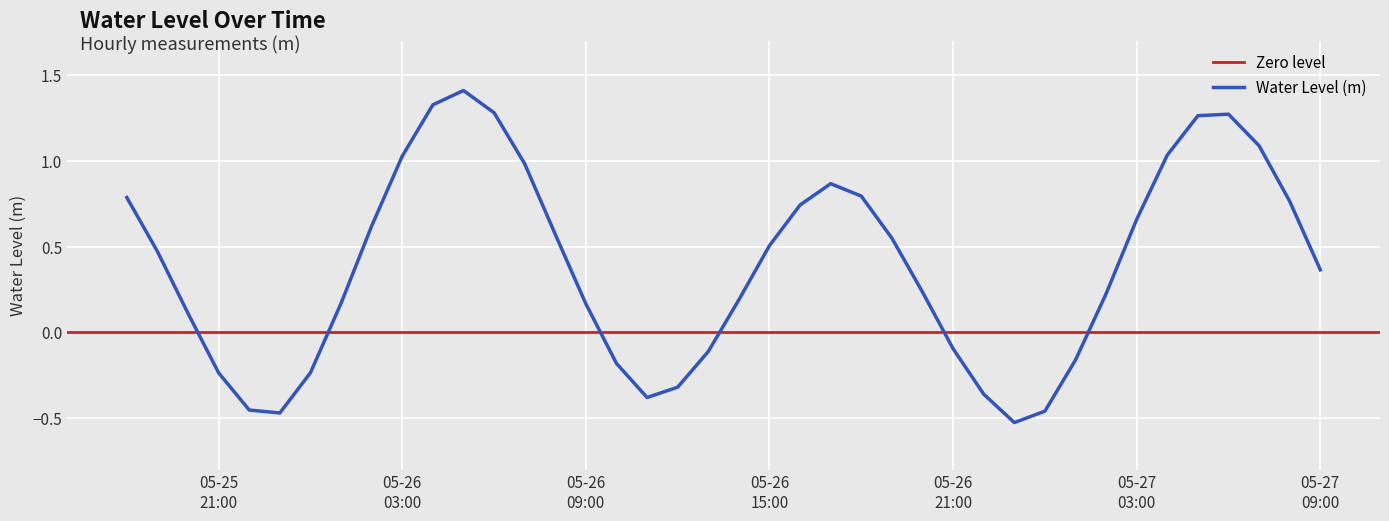

Reading left to right, extract all data points from this chart.

0.8	0.5	0.1	-0.2	-0.5	-0.5	-0.2	0.2	0.6	1.0	1.3	1.4	1.3	1.0	0.6	0.2	-0.2	-0.4	-0.3	-0.1	0.2	0.5	0.7	0.9	0.8	0.5	0.2	-0.1	-0.4	-0.5	-0.5	-0.2	0.2	0.7	1.0	1.3	1.3	1.1	0.8	0.4